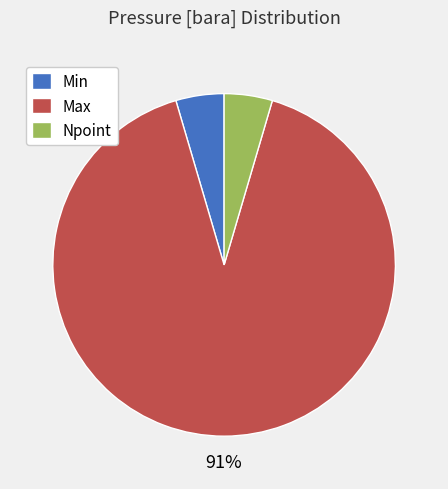

Is it true that Max is 91% of the pie?

True